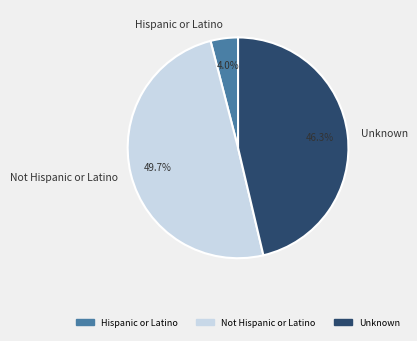

How many segments does this pie chart have?

3